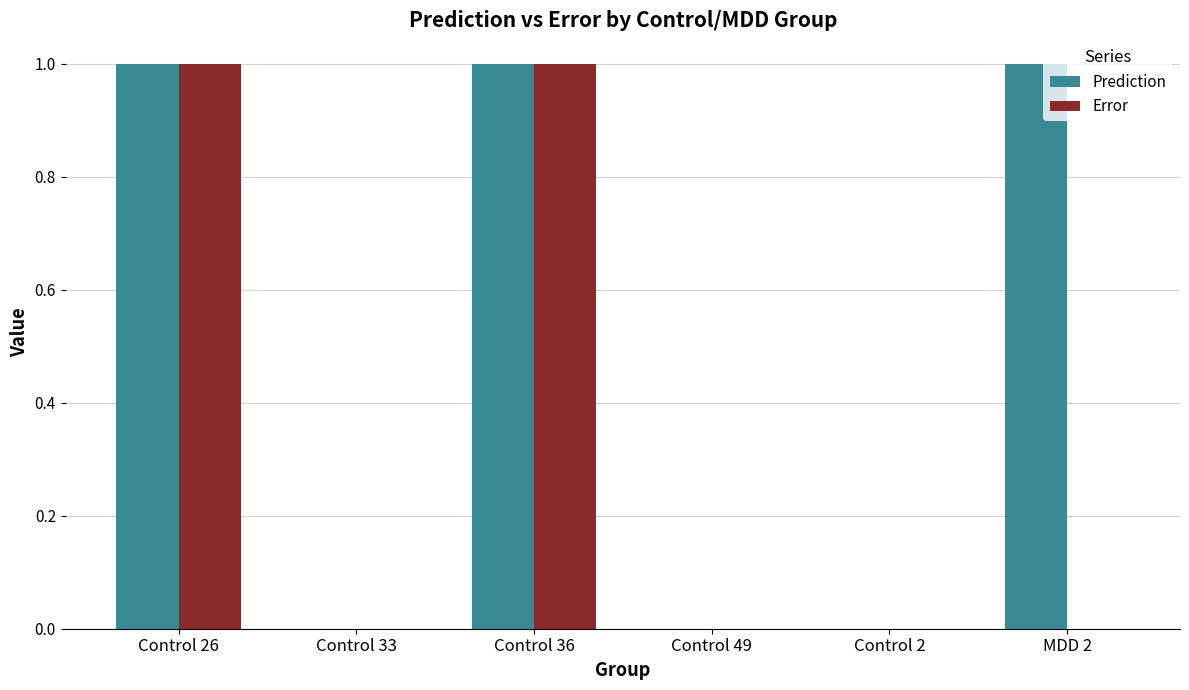

What is the sum of all Prediction values?

3.0